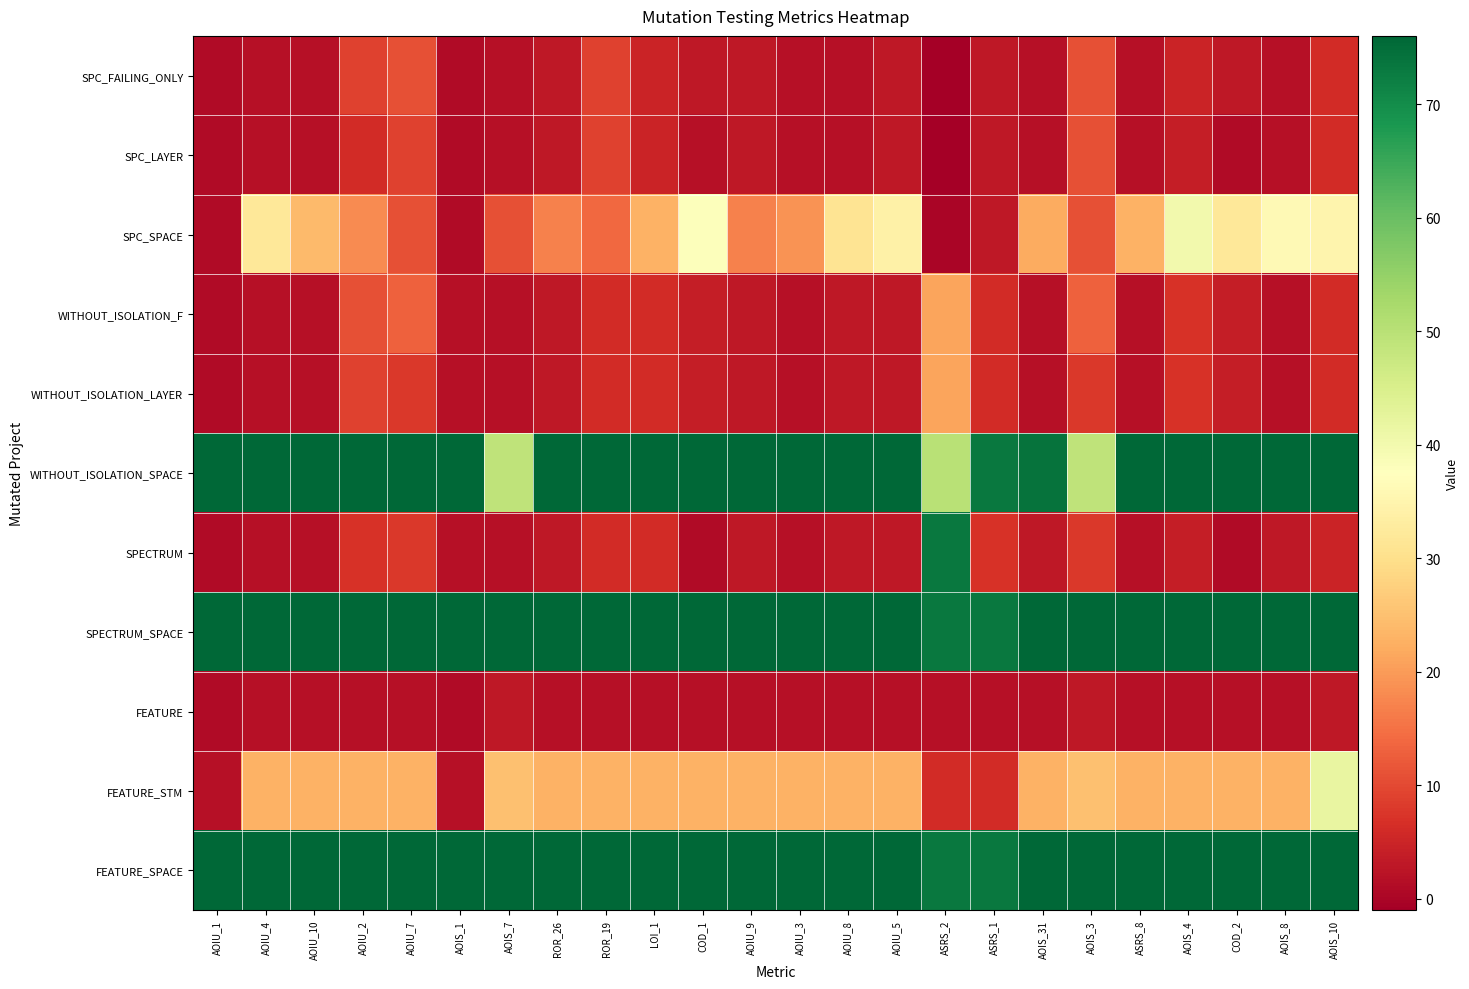

Which series has the largest total across all categories?

SPECTRUM_SPACE